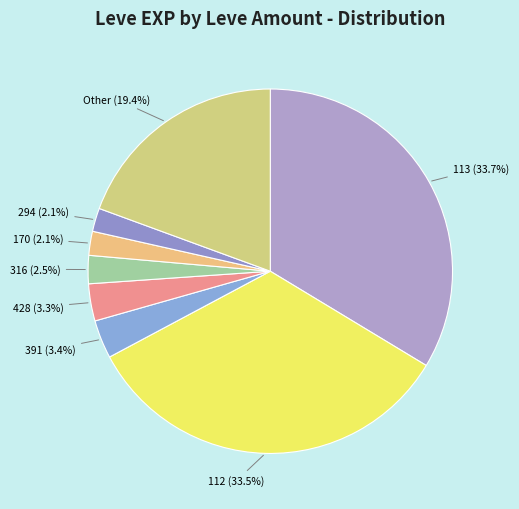

Count the number of slices in the pie.

8